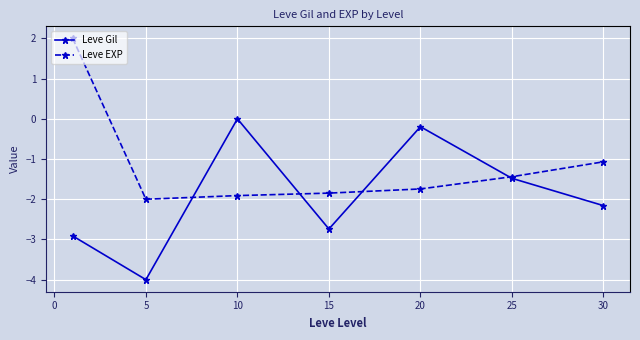

Reading left to right, extract all data points from this chart.

Leve Gil: -2.9	-4.0	0.0	-2.7	-0.2	-1.5	-2.2
Leve EXP: 2.0	-2.0	-1.9	-1.8	-1.7	-1.4	-1.1